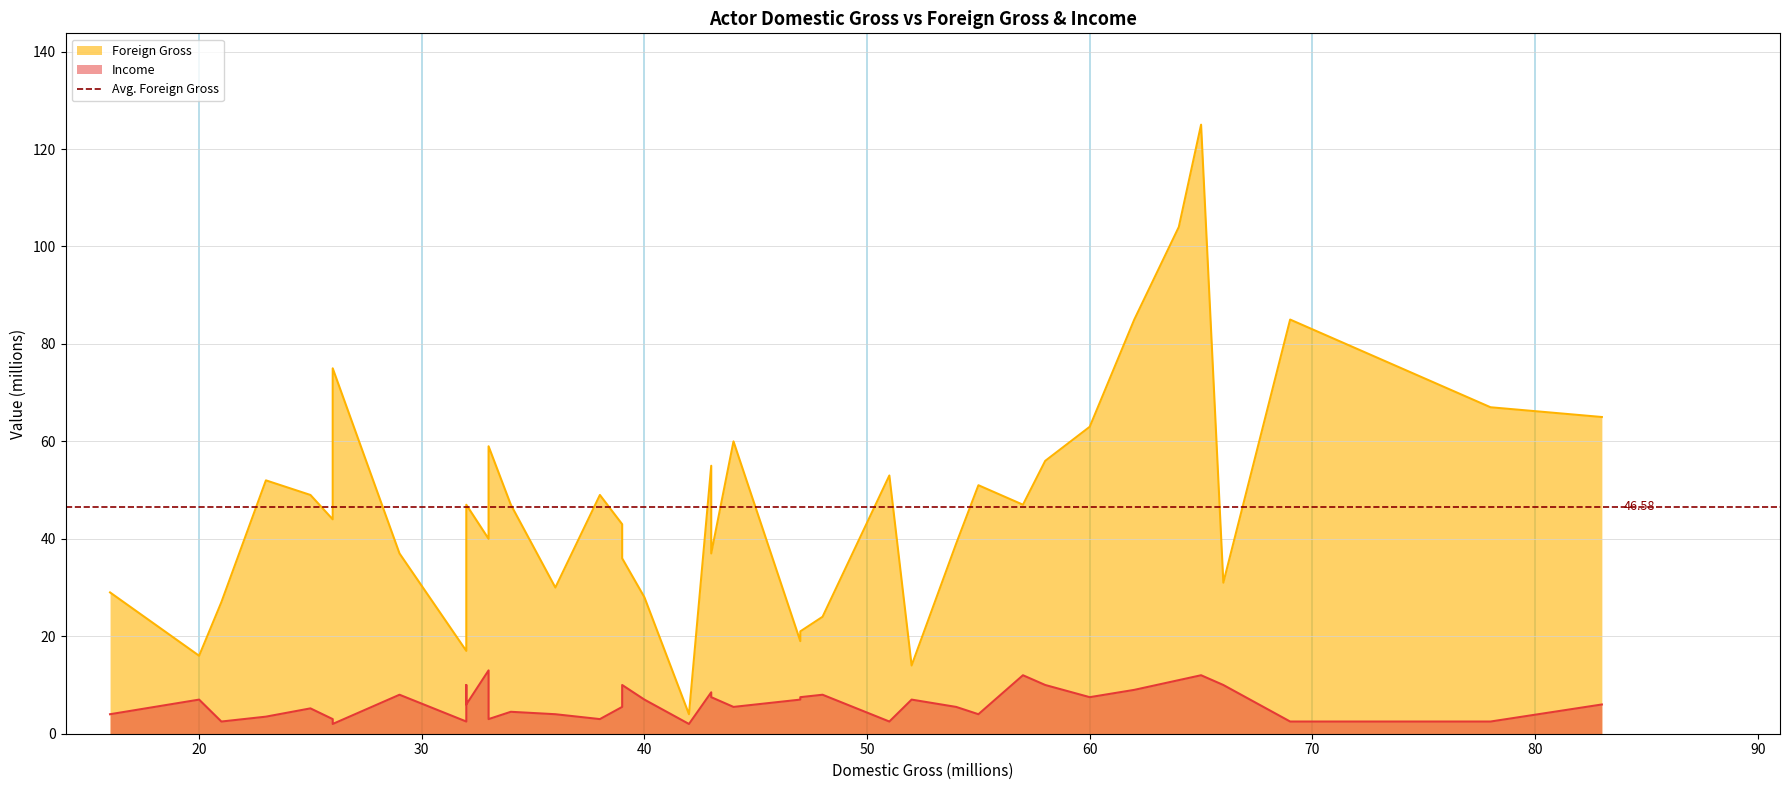

What value does the Foreign Gross series have at Andie Macdowell?

75.0